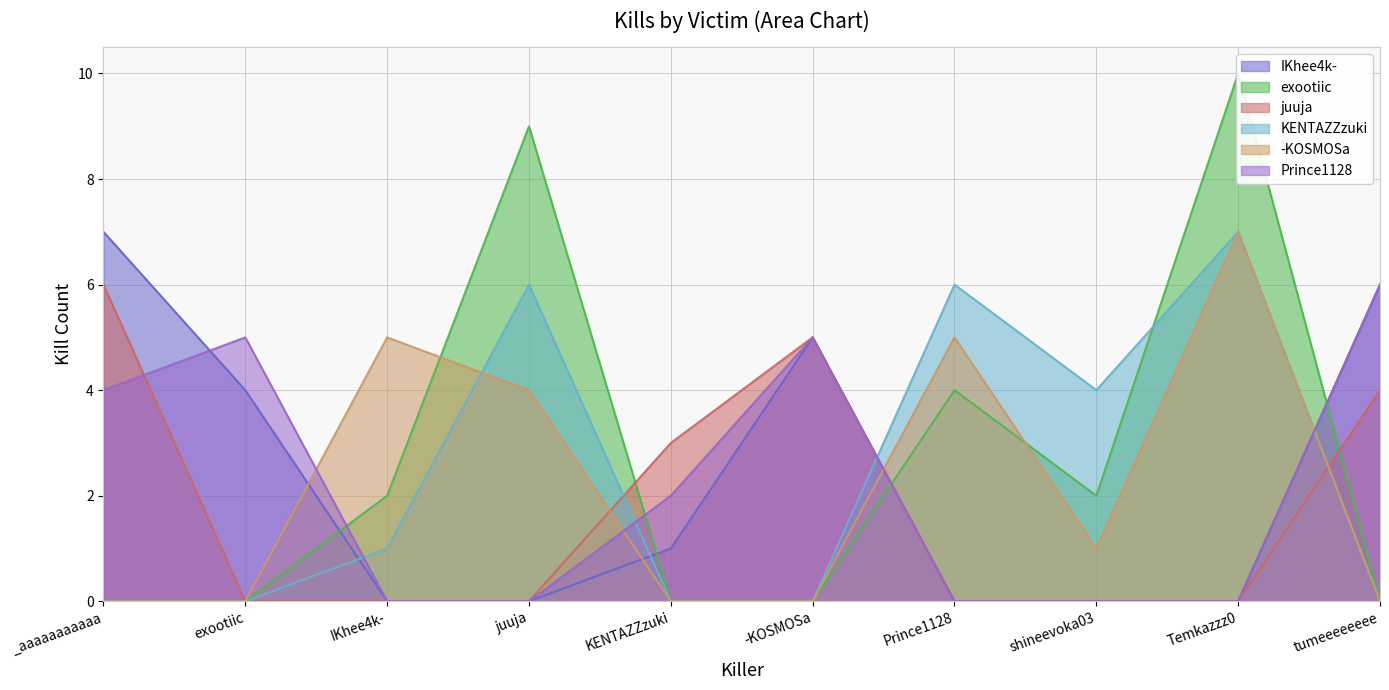

Which series has the largest range (max minus min)?

exootiic